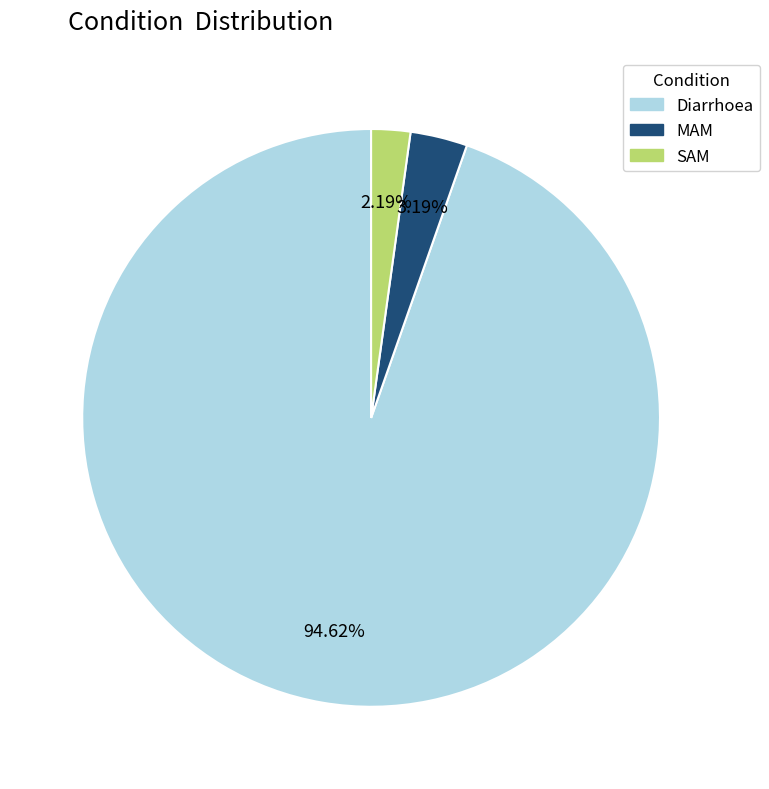

Which slice is the largest?

Diarrhoea